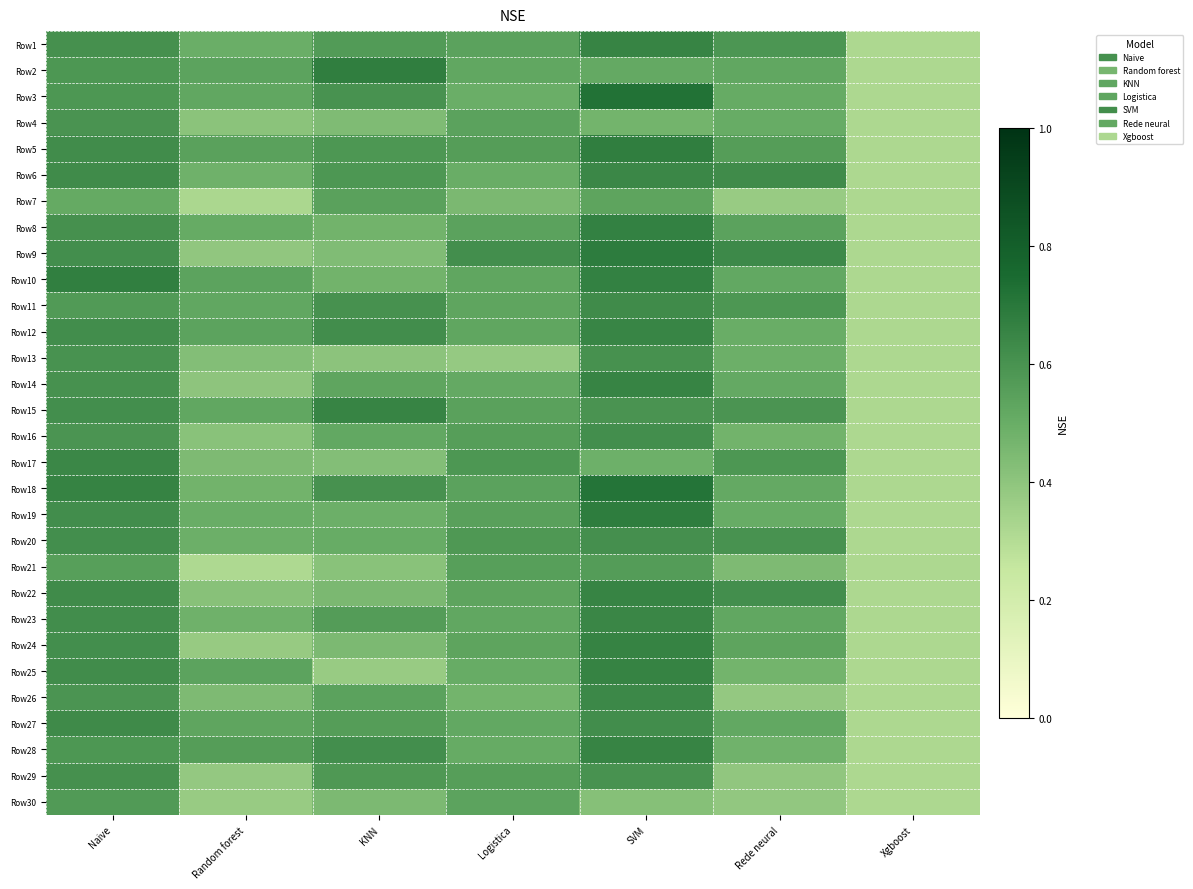

At which category does the chart reach its peak across all series?

SVM